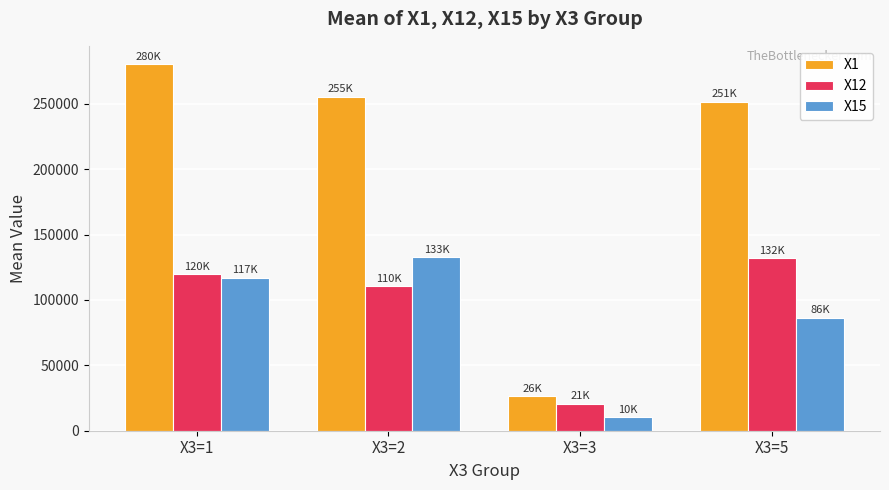

What is the spread (max minus min) of values at X3=5?

165199.5